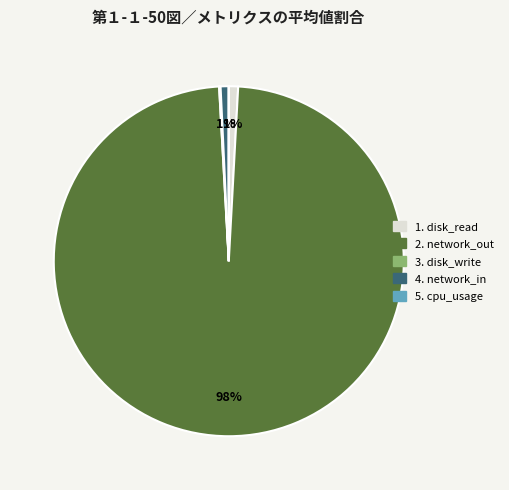

To the nearest percent, what is the difference between the largest and smallest slice percentages?

98%